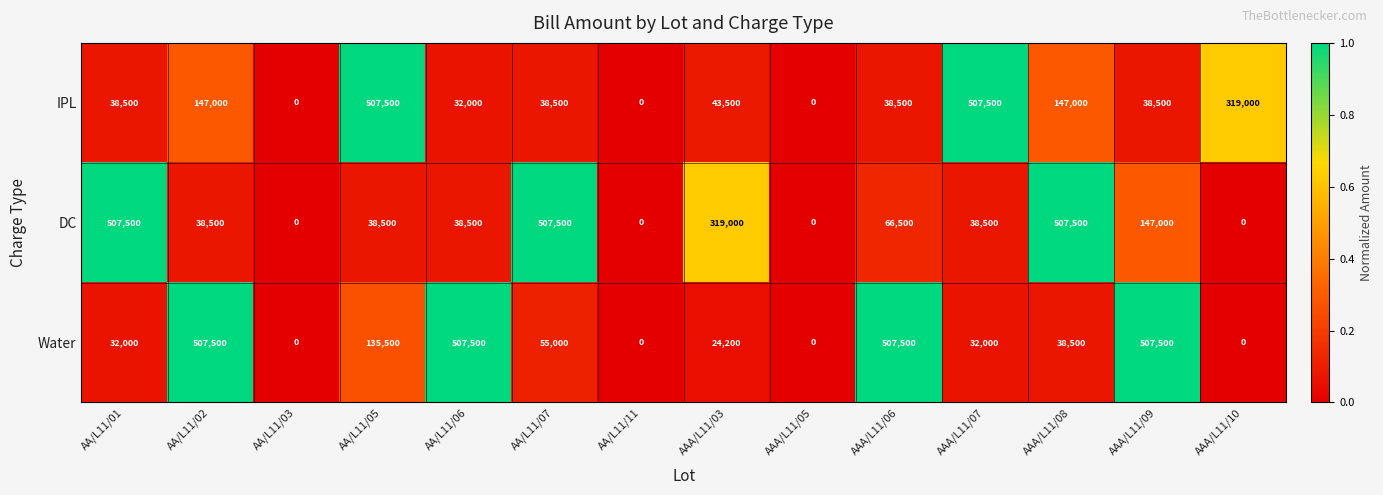

Read the DC value at AAA/L11/09.

147000